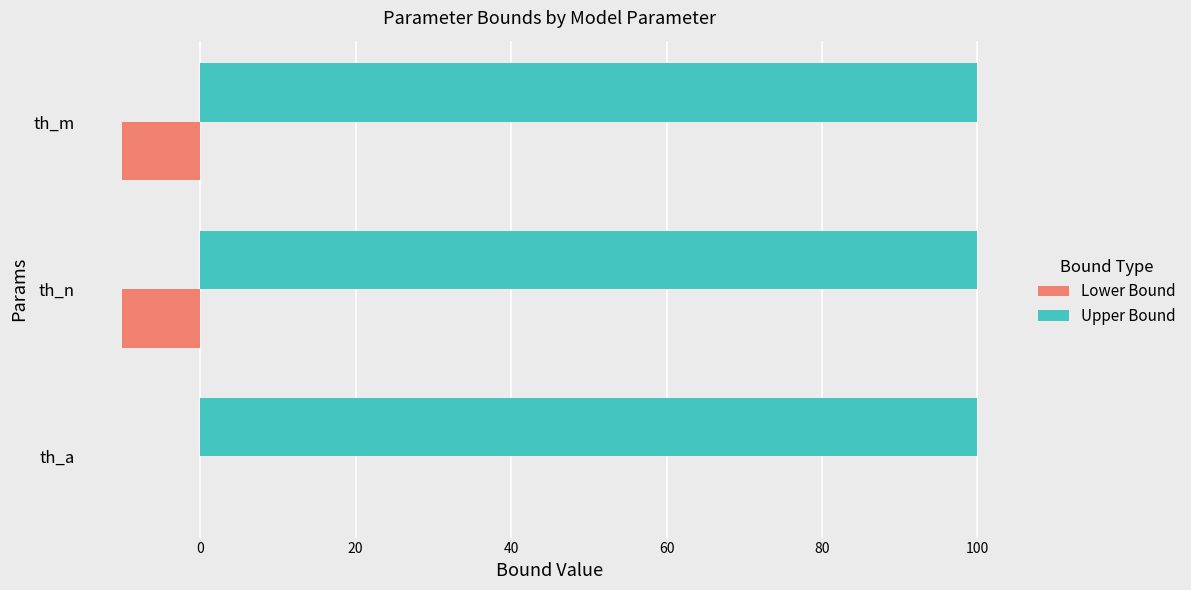

Is it true that Lower Bound equals -10.0 at th_n?

True